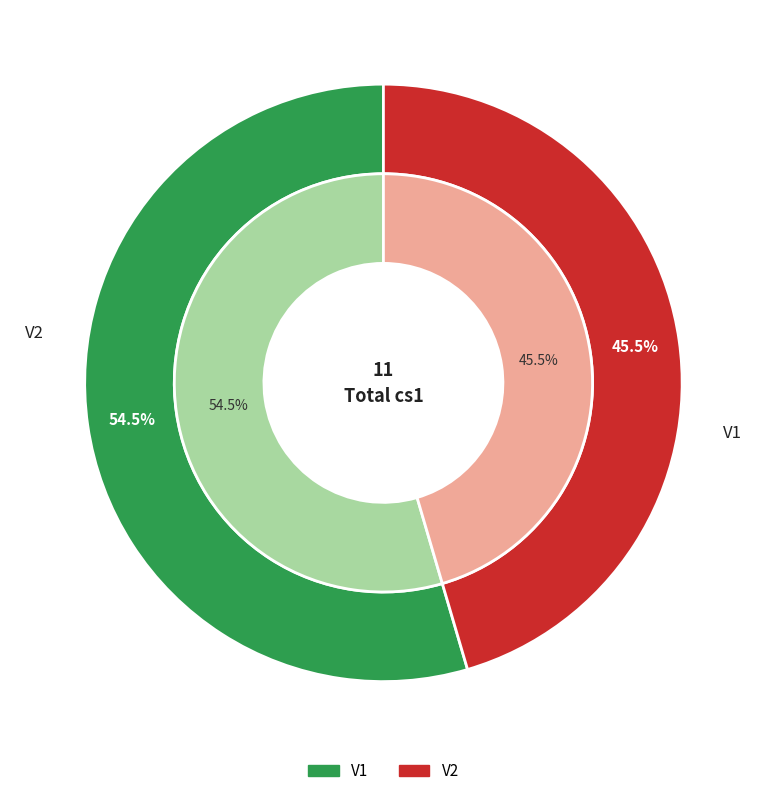

To the nearest percent, what is the difference between the largest and smallest slice percentages?

9%